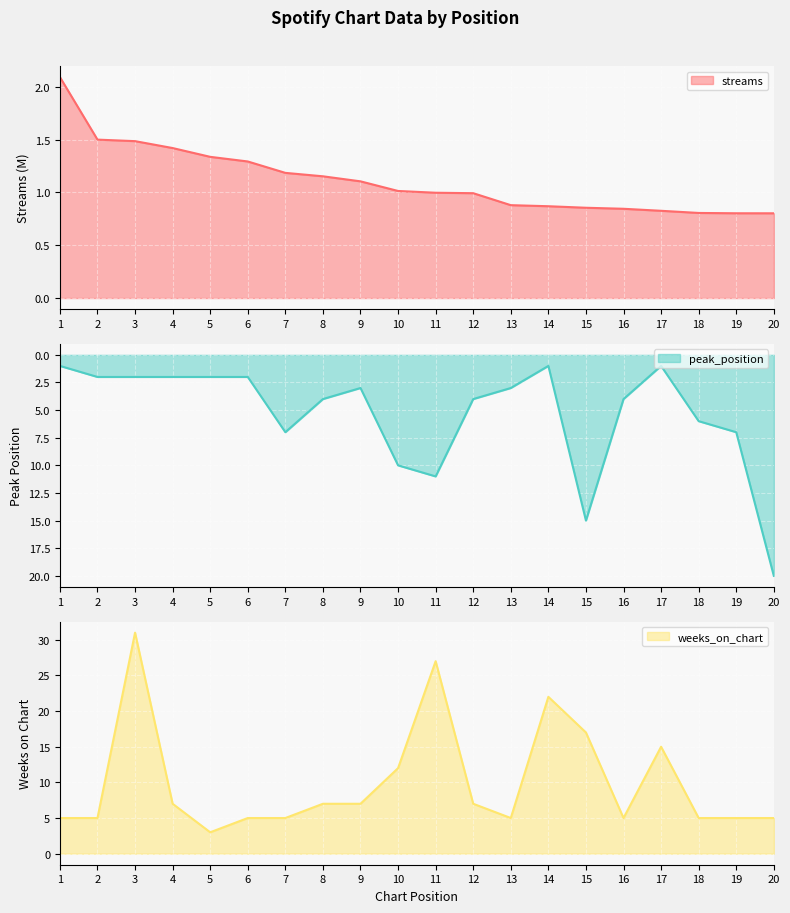

Where does the peak_position series first go above 4?

7